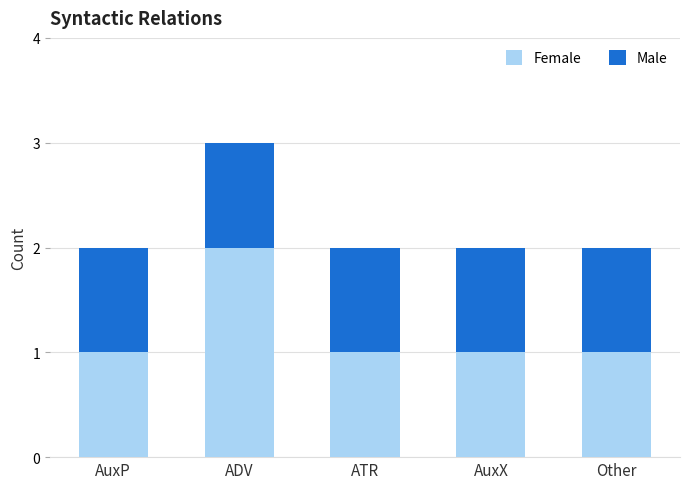

Which category has the highest value in the Female series?

ADV